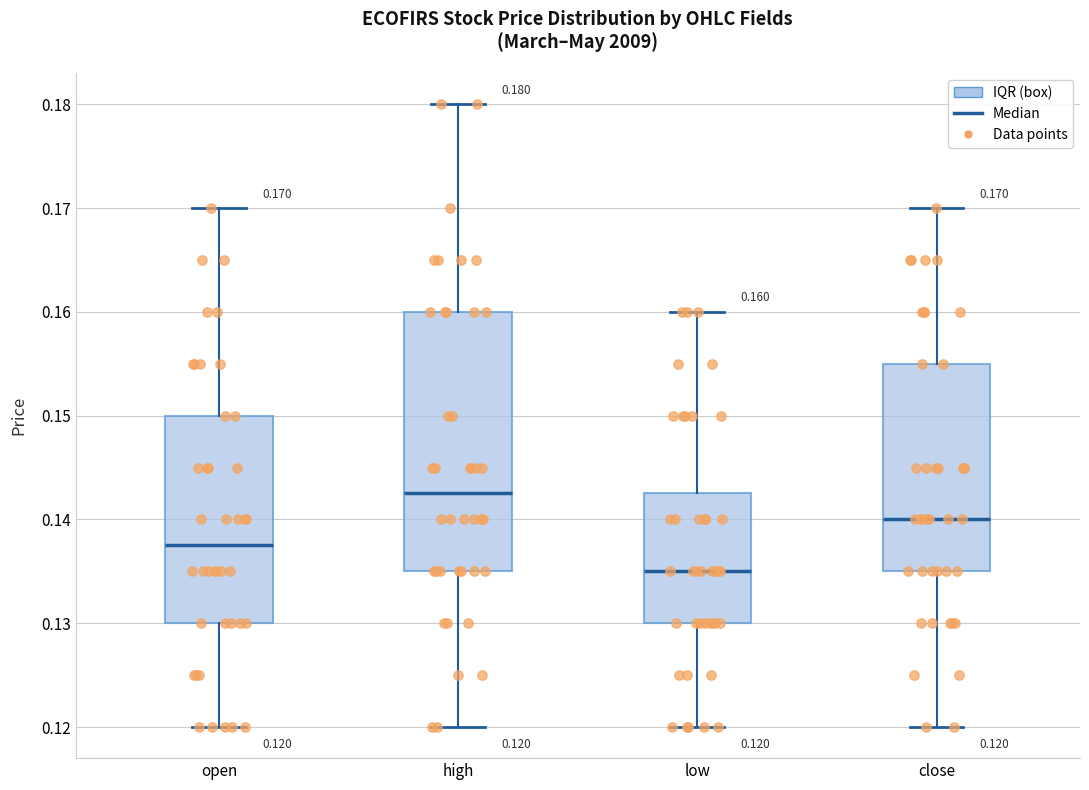

Which box is the tallest, from its lower edge to its upper edge?

high